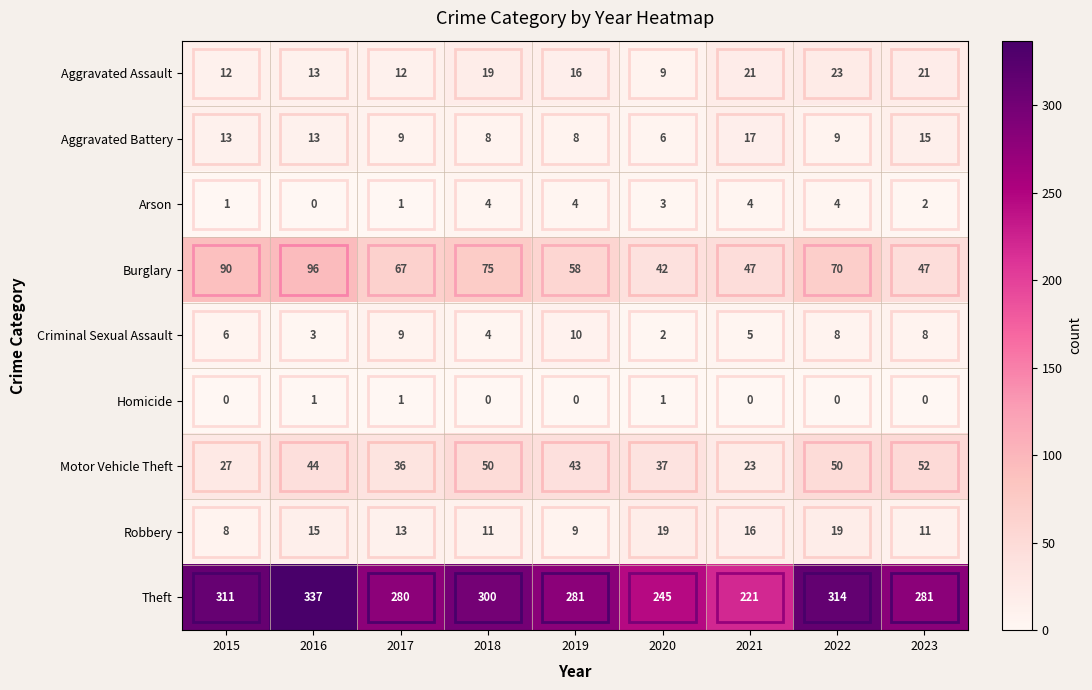

The Robbery series shows 9 at 2019. True or false?

True